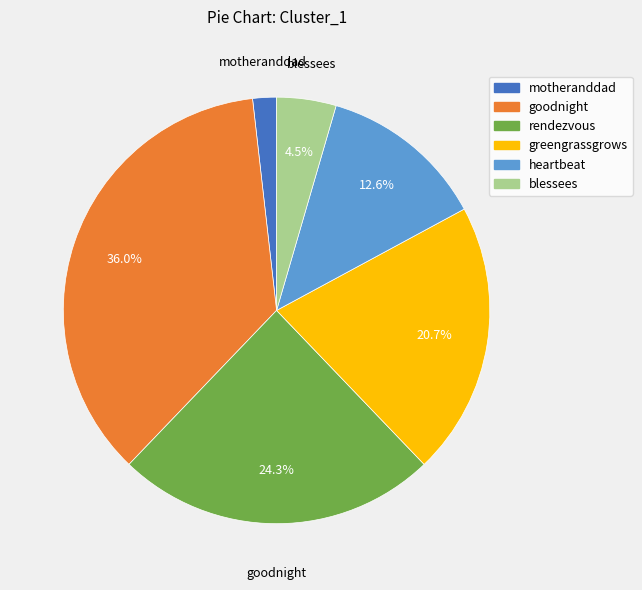

Do heartbeat and goodnight together represent more than half of the pie?

No